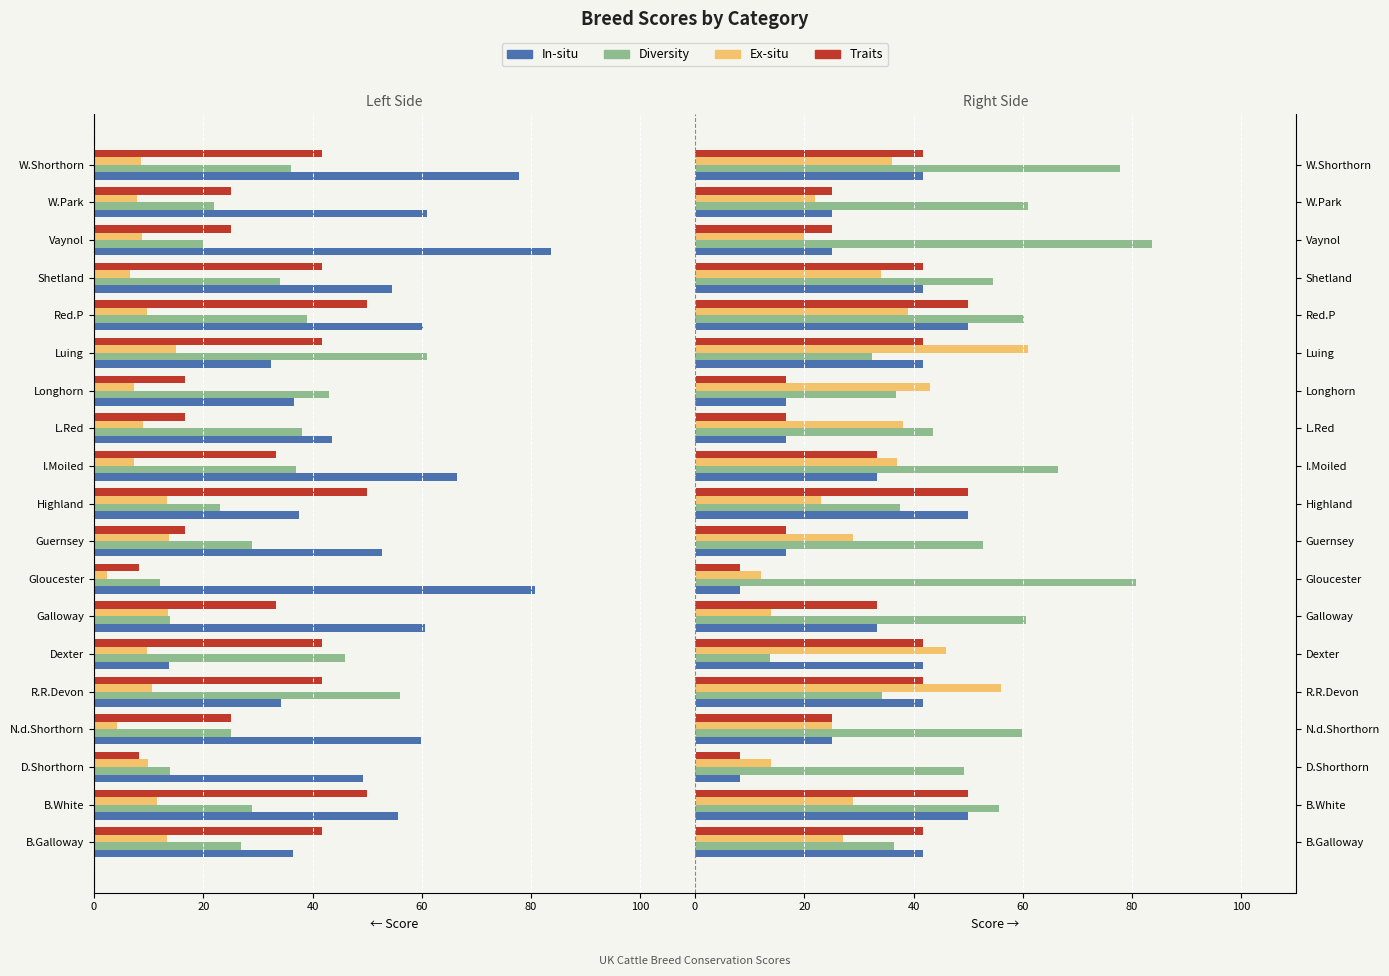

True or false: In-situ has a value of 41.7 at Shetland.

True